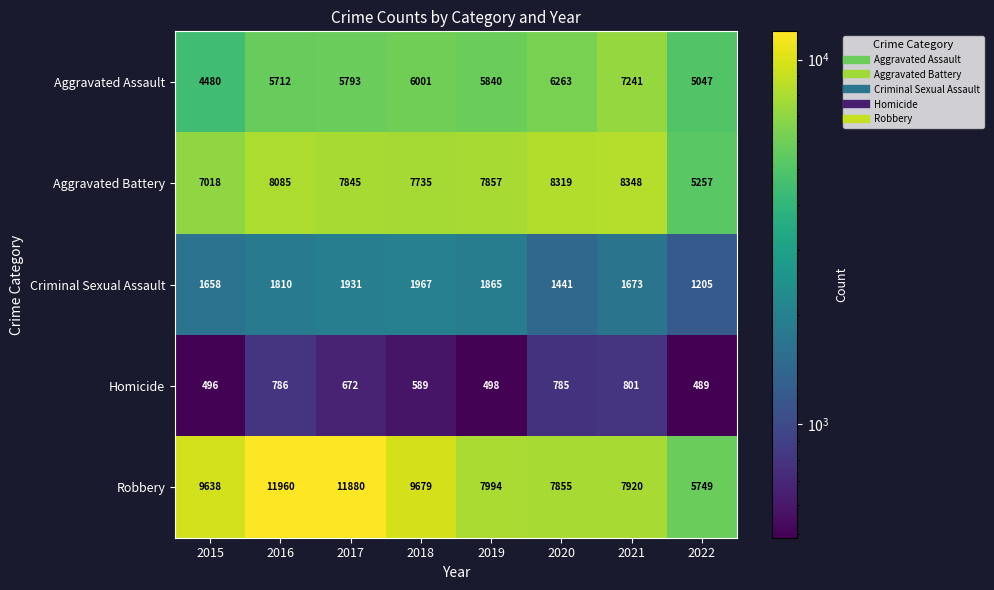

How many data points does each series have?

8